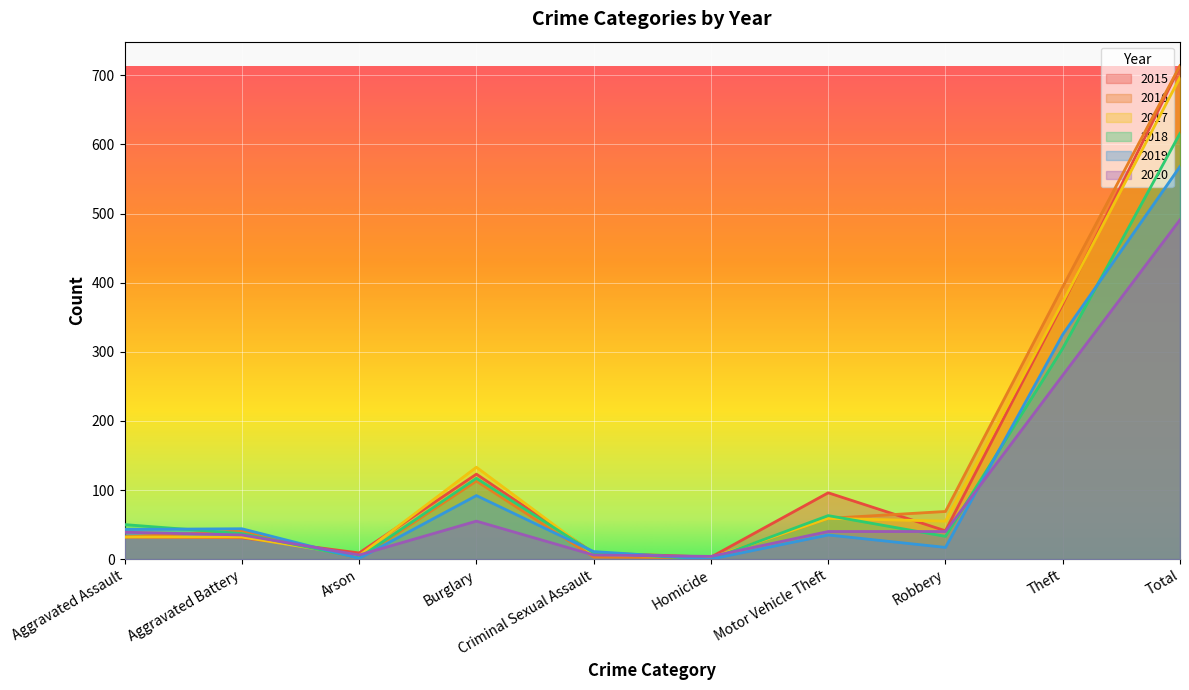

The 2015 series shows 52 at Aggravated Assault. True or false?

False